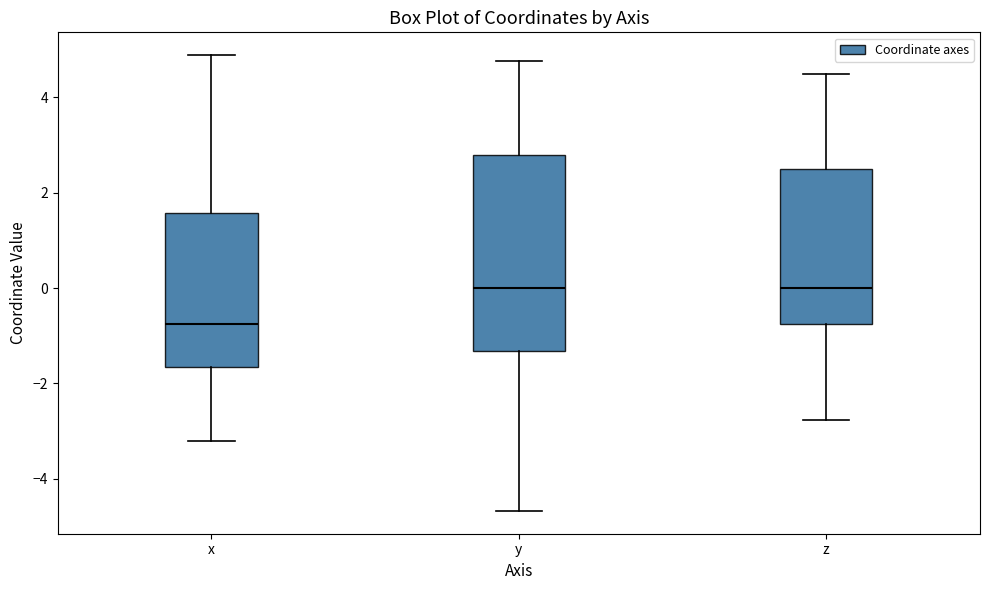

Reading left to right, transcribe this box plot: for each box, give where its median line is, the range the box spans, and where its two whiskers end, as read against the y-axis. The values are not printed on the chart, so give them approximately, as read against the axis.

x: median -0.8, box -1.6 to 1.6, whiskers -3.2 to 4.8
y: median 0.0, box -1.4 to 2.8, whiskers -4.6 to 4.8
z: median 0.0, box -0.8 to 2.6, whiskers -2.8 to 4.4